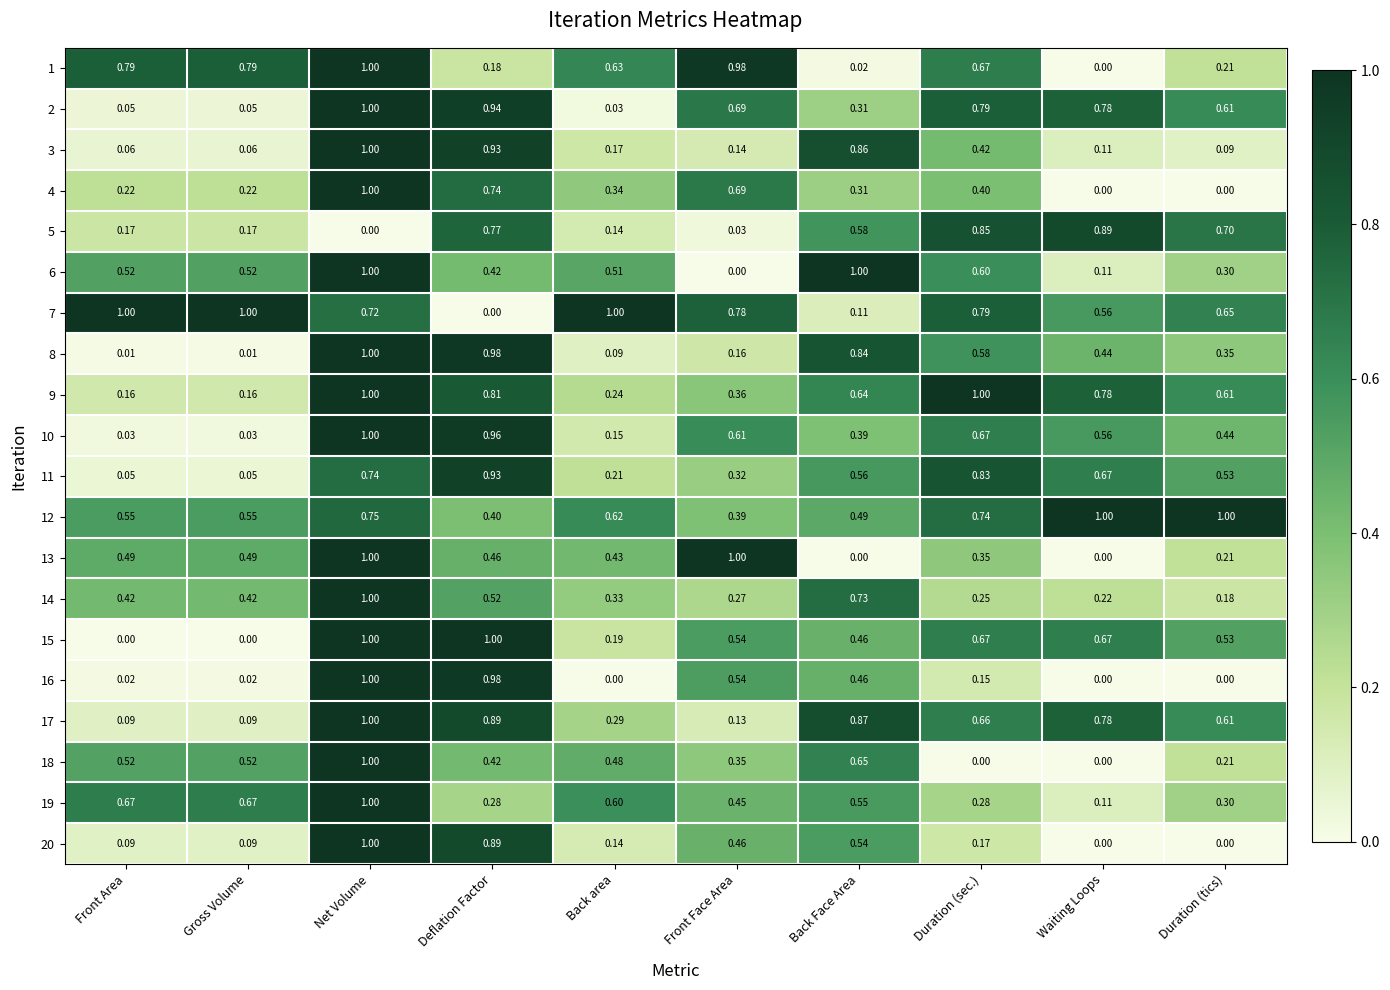

At which label does 20 reach its peak?

Net Volume